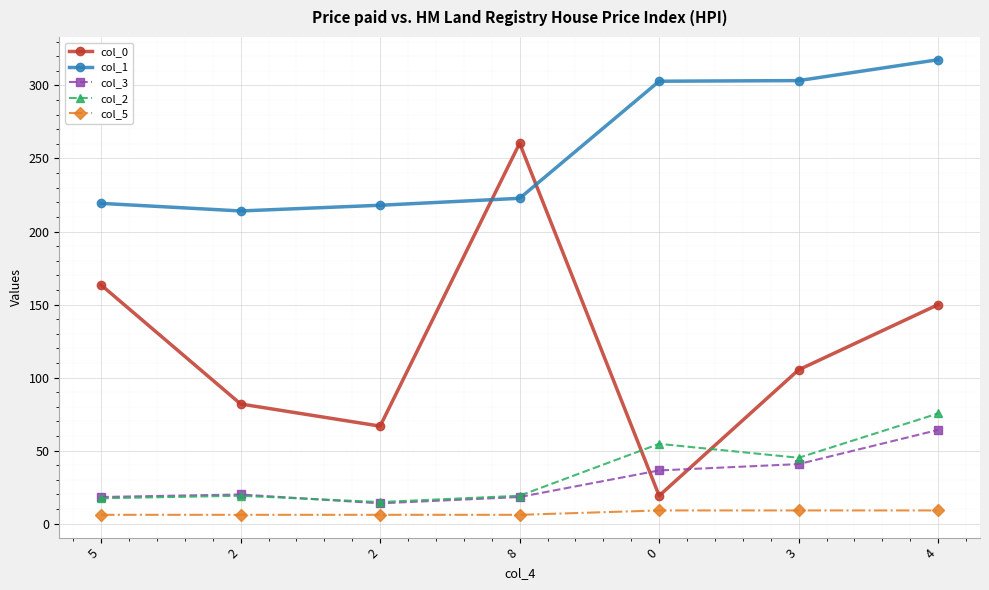

Reading right to left, transcribe all the data shown in this chart.

col_0: 4=149.9	3=105.3	0=19.1	8=260.4	2=66.7	2=81.9	5=163.4
col_1: 4=317.6	3=303.3	0=302.9	8=222.7	2=218.0	2=214.1	5=219.3
col_3: 4=64.1	3=40.7	0=36.4	8=18.2	2=13.9	2=19.9	5=18.2
col_2: 4=75.4	3=45.1	0=54.6	8=19.1	2=14.7	2=19.1	5=17.3
col_5: 4=9.0	3=9.0	0=9.0	8=6.0	2=6.0	2=6.0	5=6.0